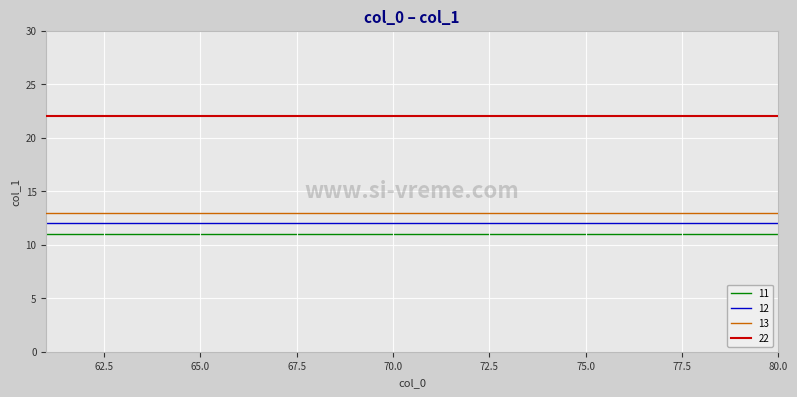

True or false: 11 and 13 cross at least once.

False